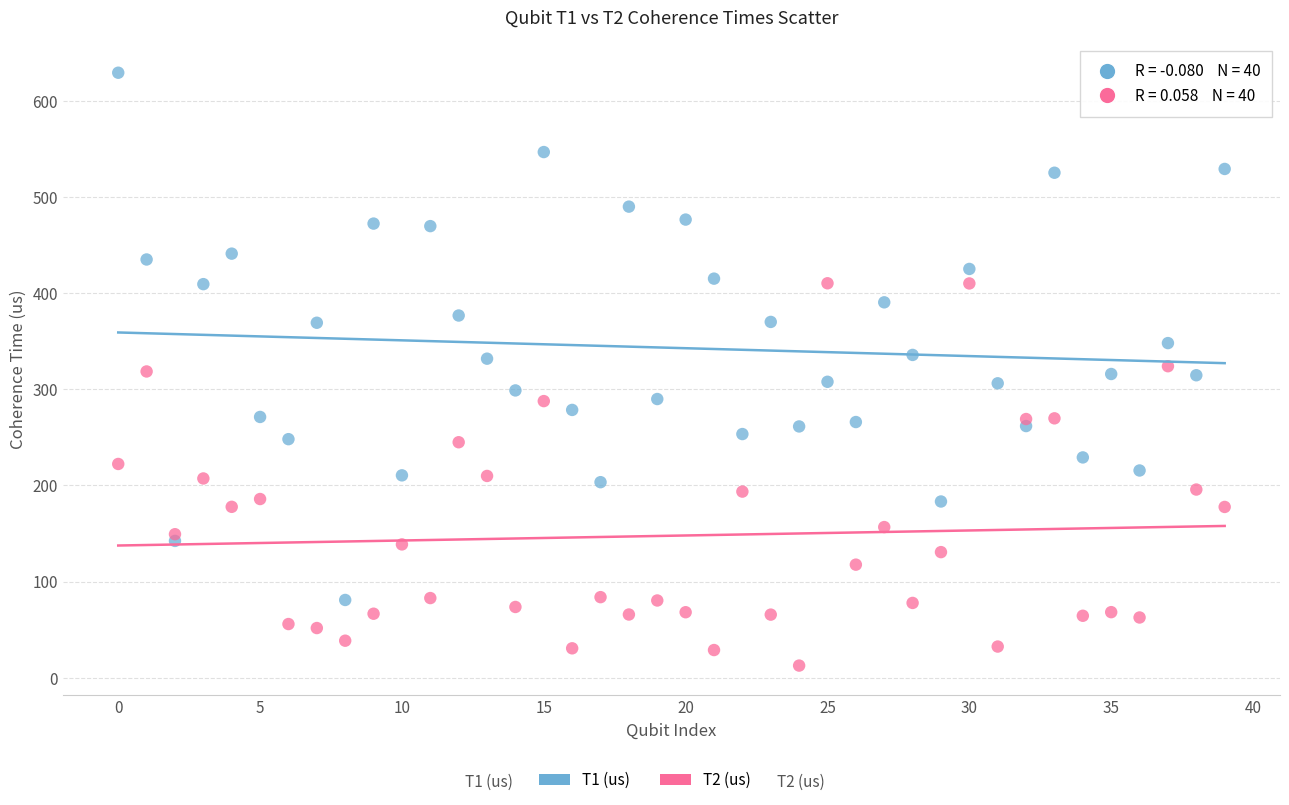

In the T1 (us) series, what Y value is closest to 355?

348.0